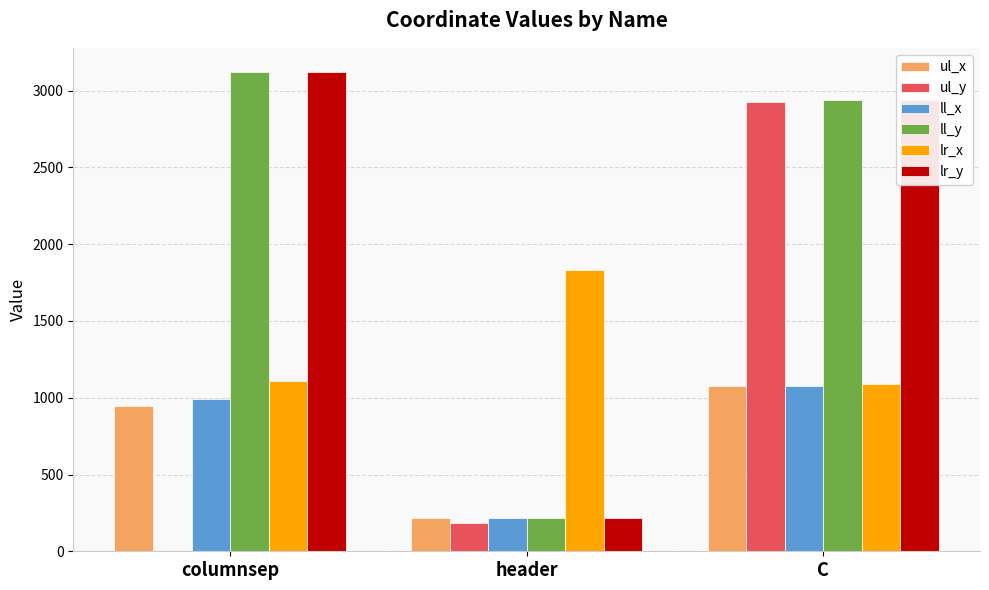

What are all the series names shown in the legend?

ul_x, ul_y, ll_x, ll_y, lr_x, lr_y